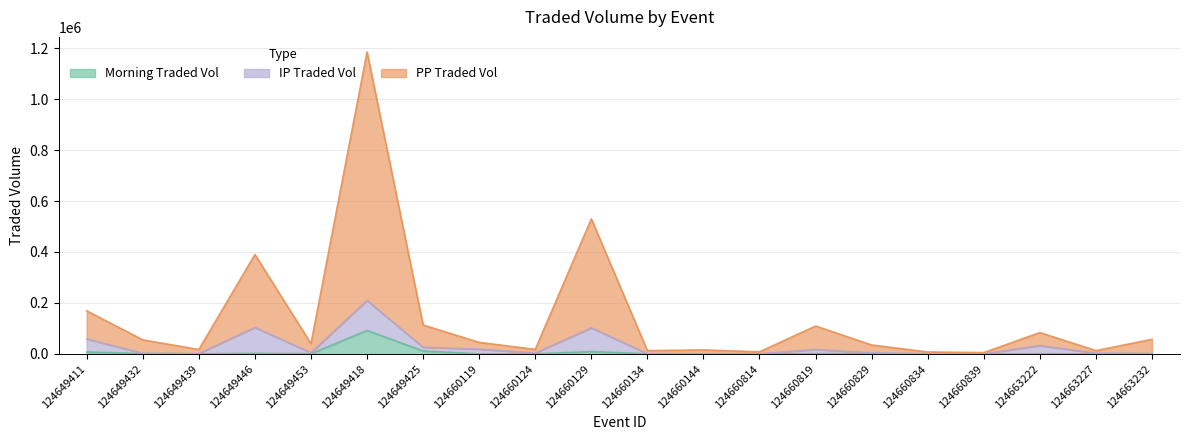

The MORNINGTRADEDVOL series shows 691.3 at 124660134. True or false?

False